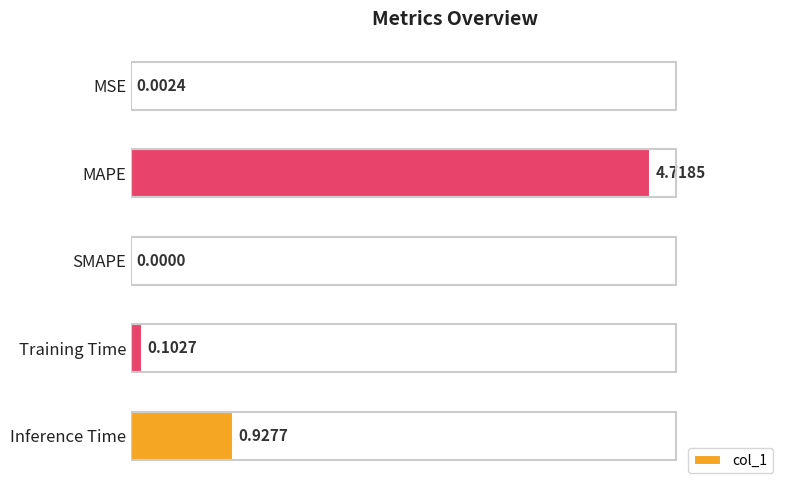

What is the sum of all values?

5.8